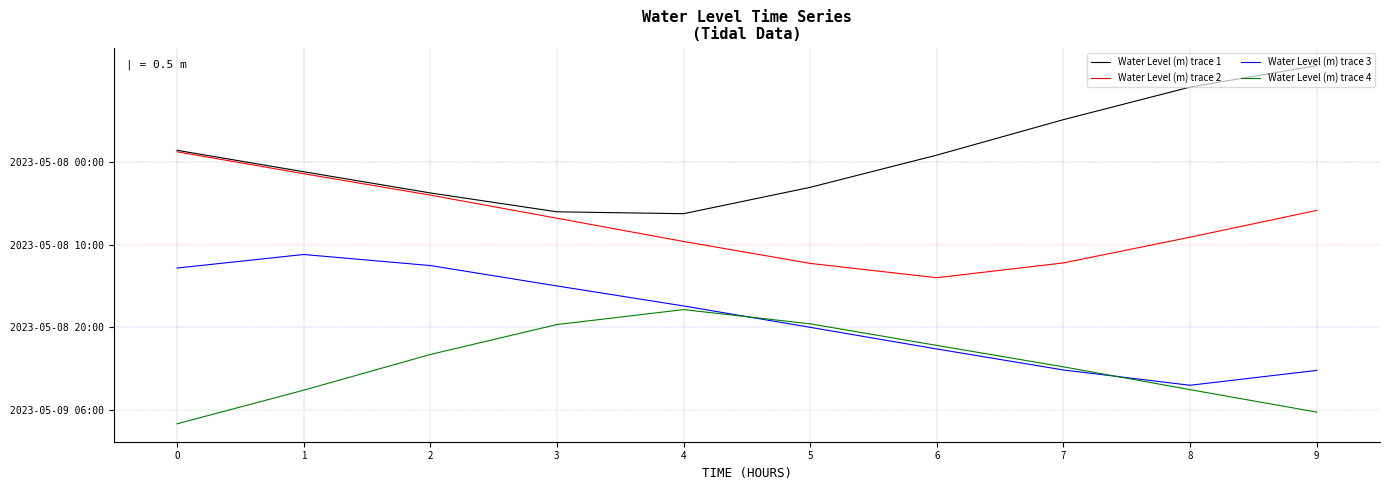

At how many categories does at least one series exceed 1?

10